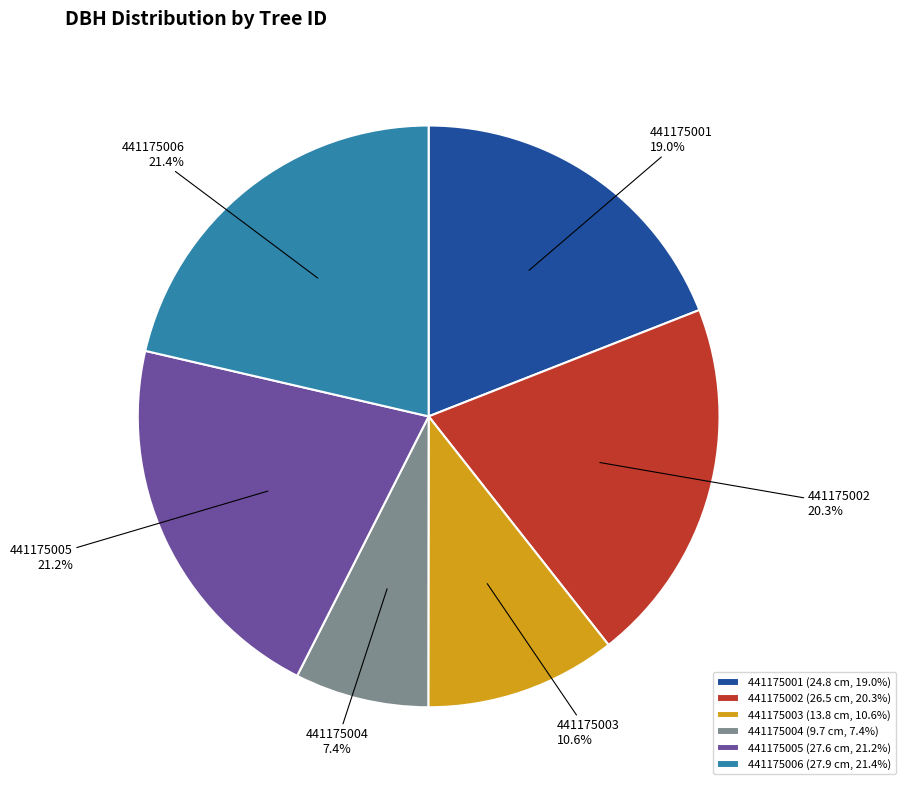

Is there any slice that represents more than half of the pie?

No